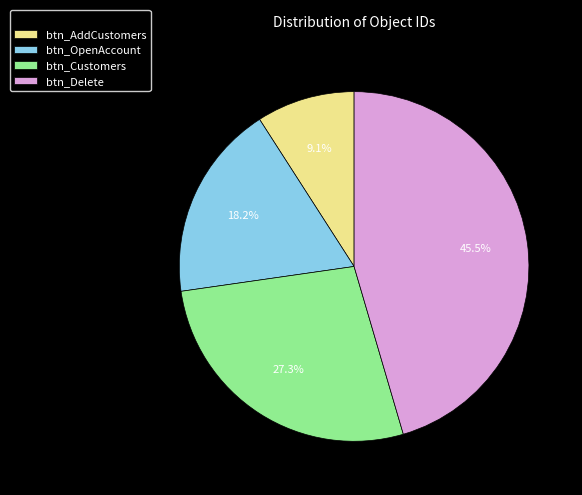

Which has a higher value, btn_Delete or btn_AddCustomers?

btn_Delete